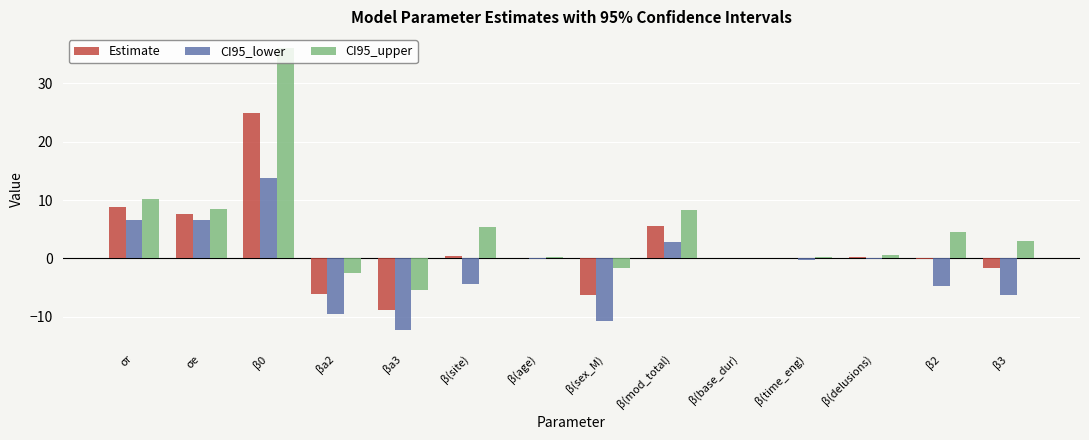

What is the maximum value shown in the chart?

36.0